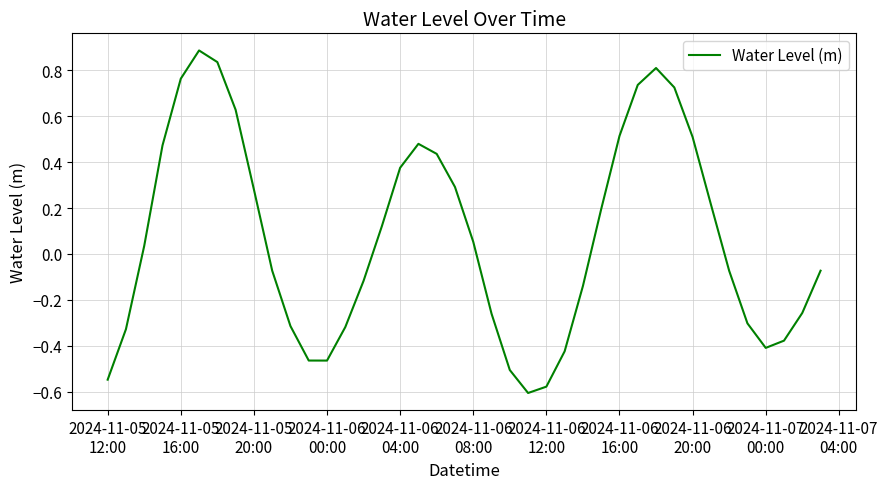

What is the difference between the maximum and minimum values?

1.5